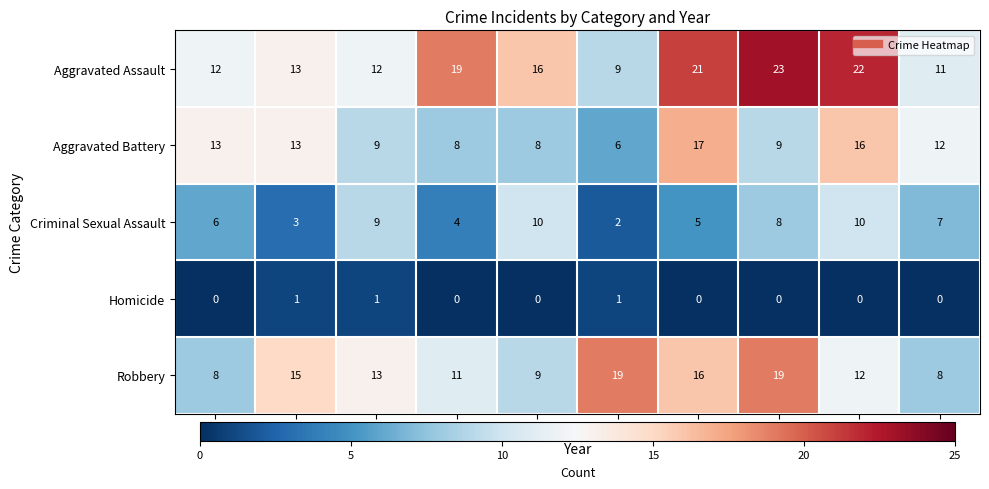

Which category has the highest value across all series?

2022